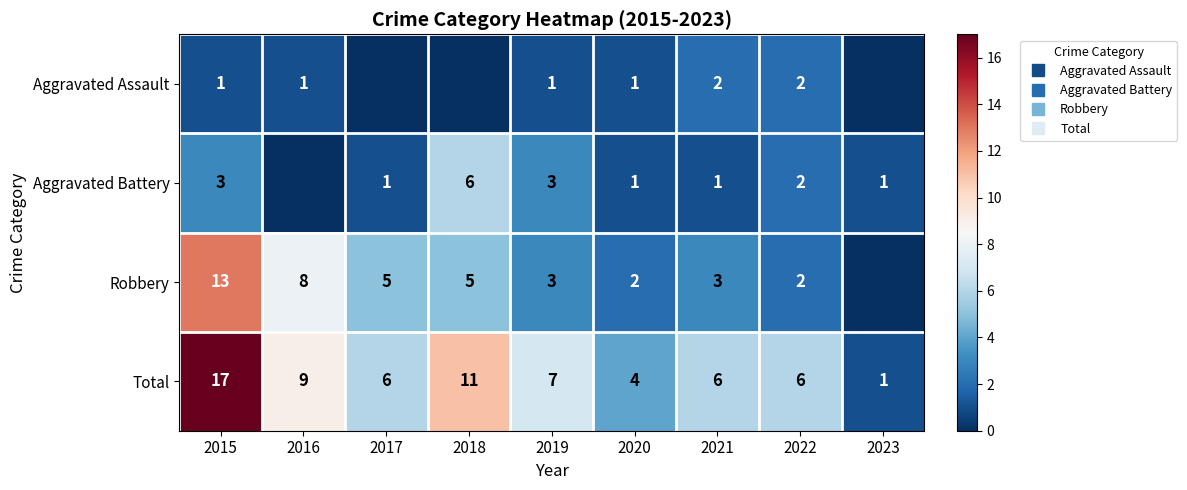

How many positive values does the Aggravated Battery series have?

8